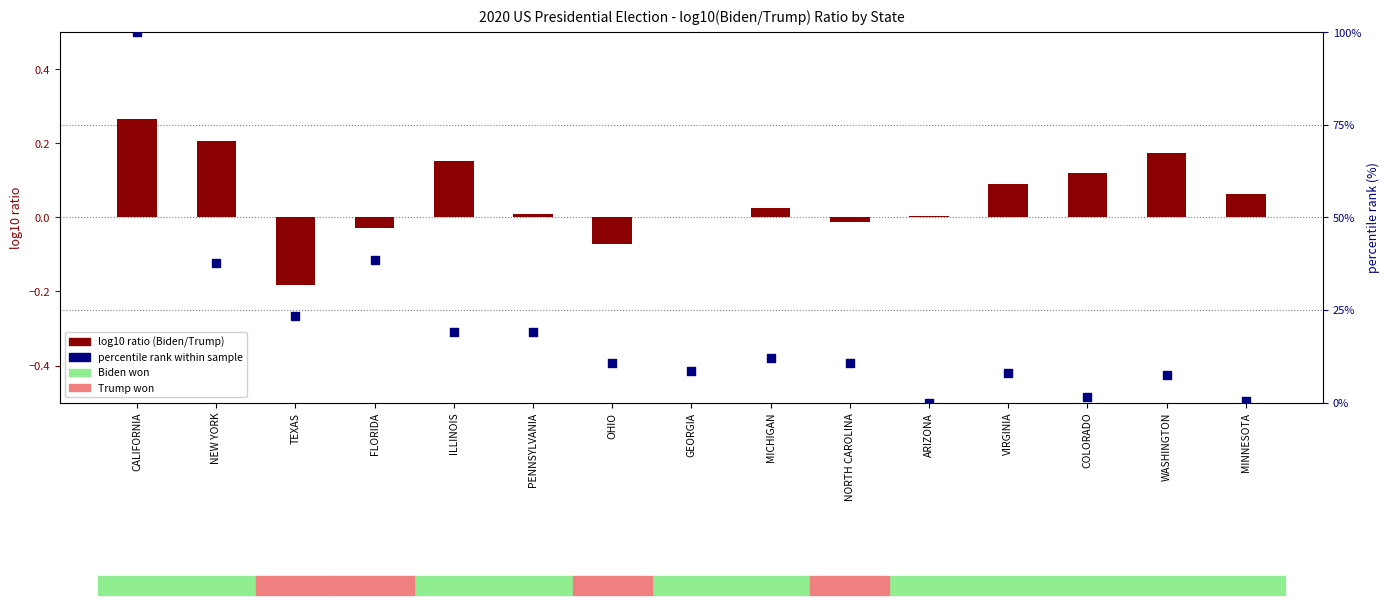

Which series has the largest total across all categories?

percentile rank within sample